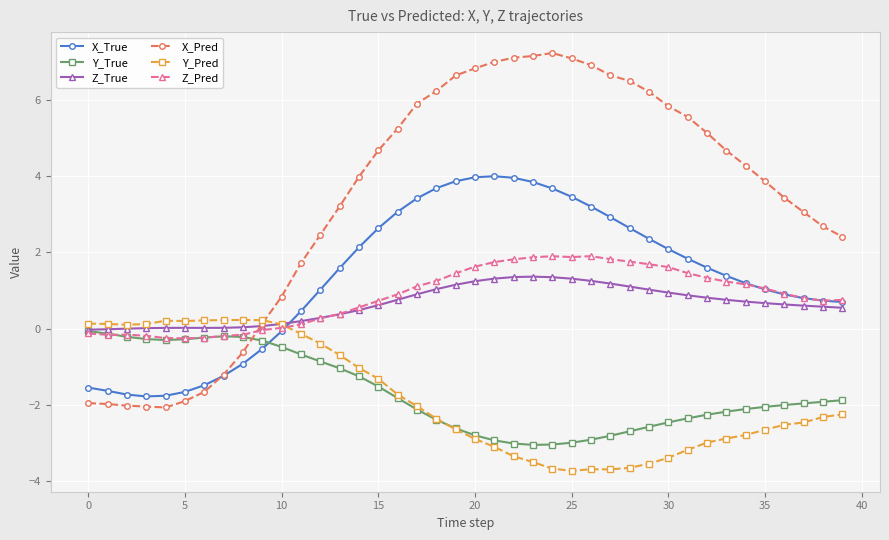

True or false: X_True and Z_True intersect in this chart.

True